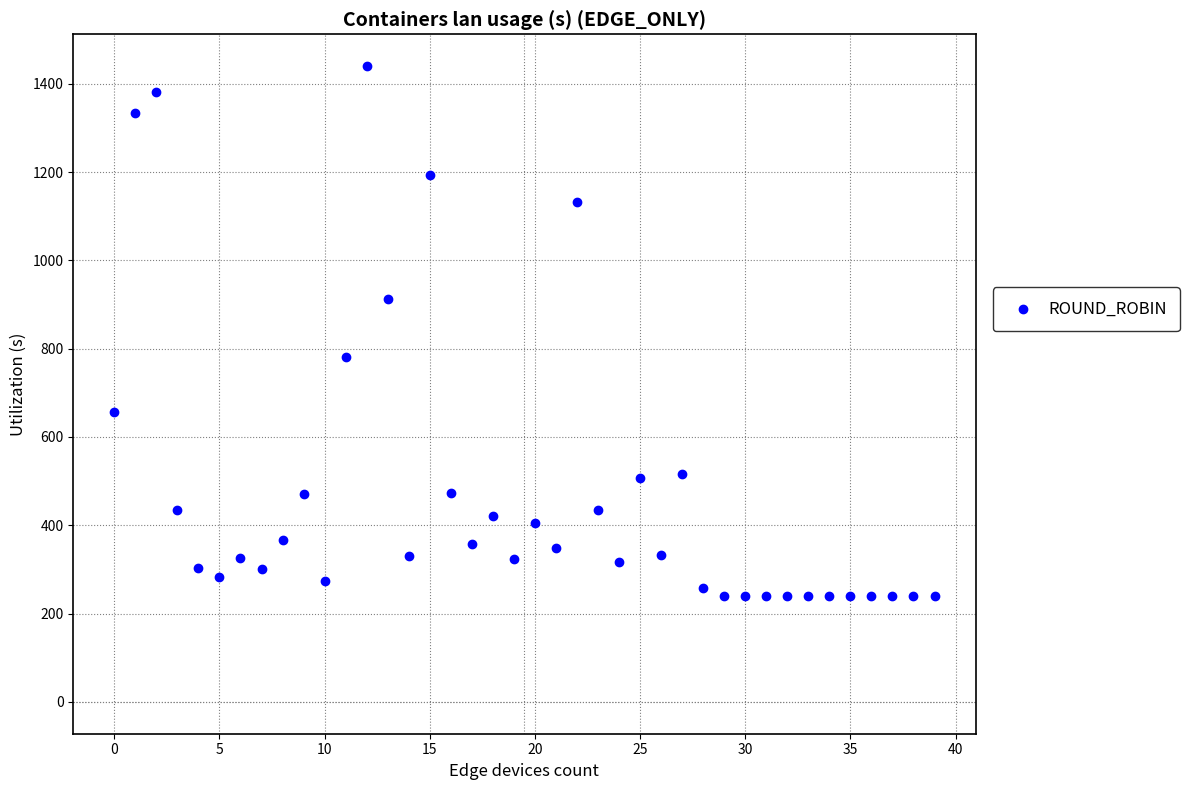

What is the range of Y values (max minus min)?

1200